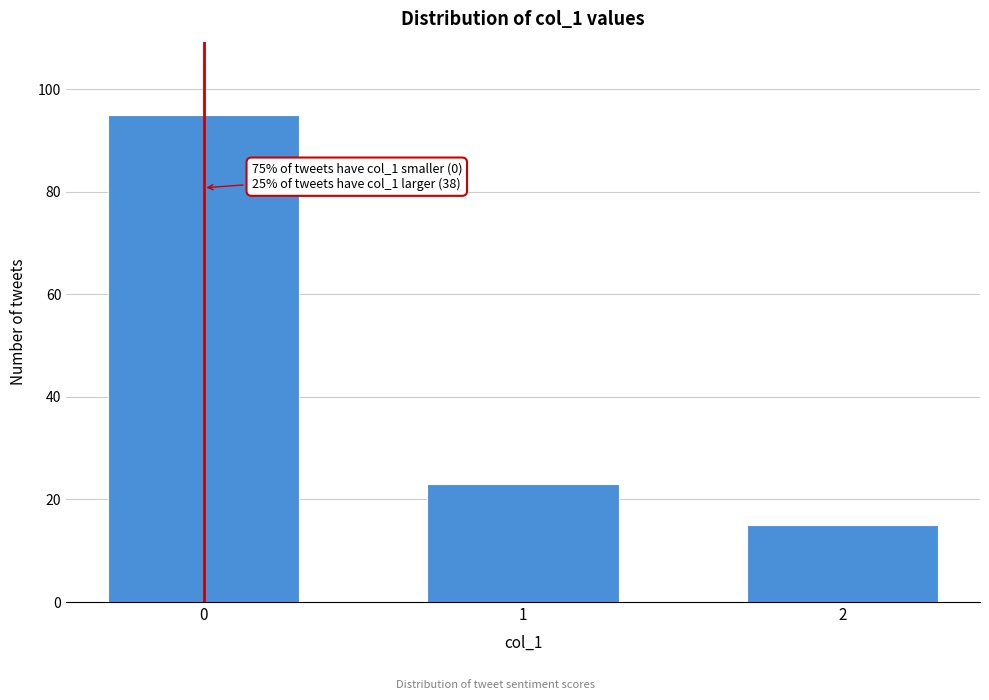

Reading right to left, list all the values displayed in this chart.

2=15	1=23	0=95